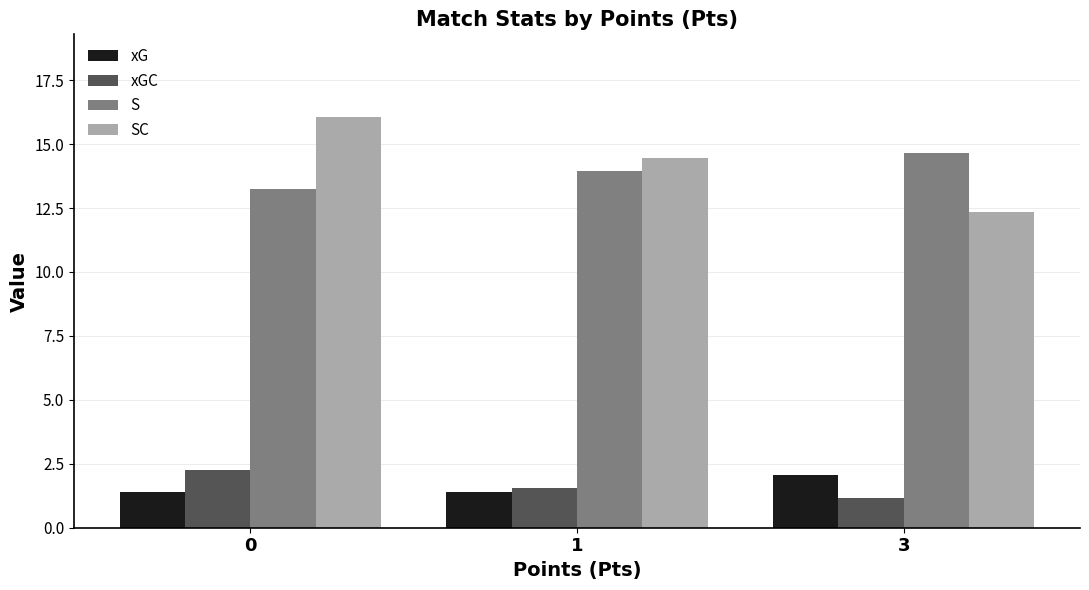

At 0, list the series in order from smallest to largest.

xG, xGC, S, SC